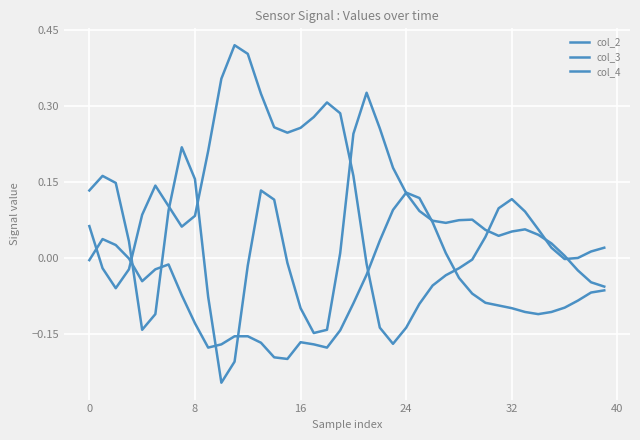

Which series has the largest range (max minus min)?

col_3